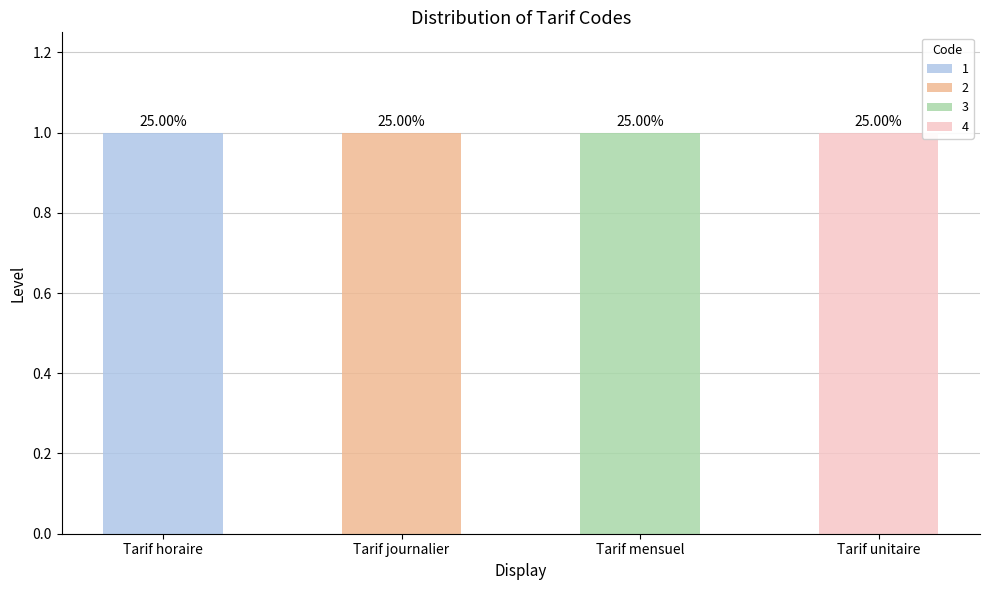

Which label corresponds to the largest value in the chart?

Tarif unitaire